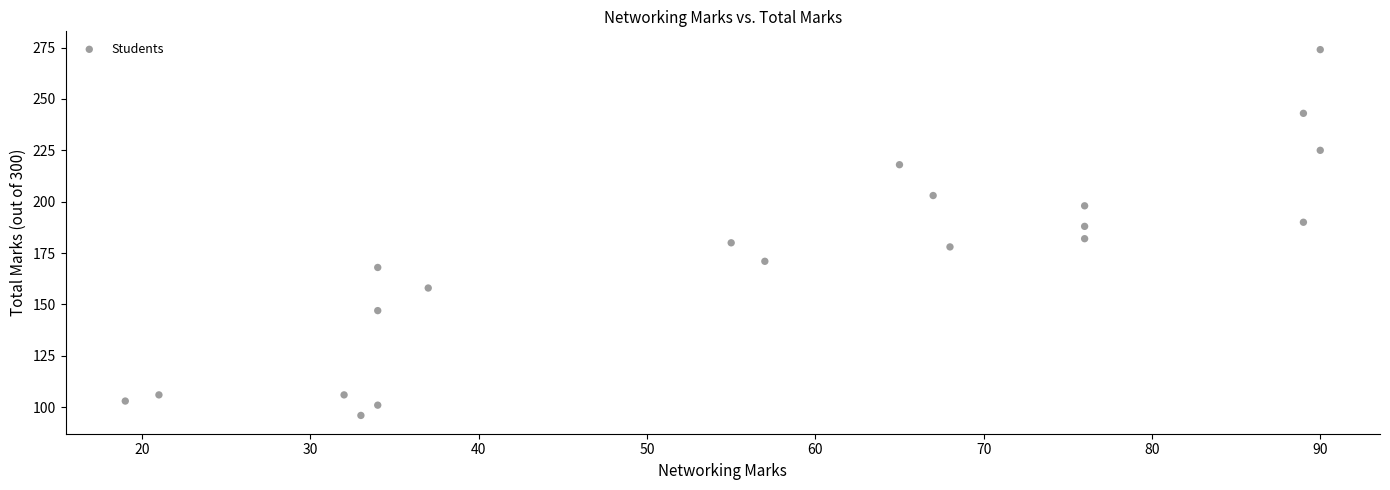

What is the range of Y values (max minus min)?

178